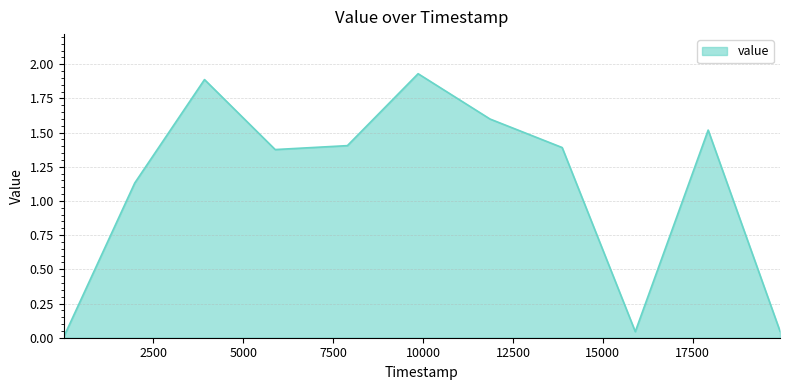

Reading left to right, list all the values displayed in this chart.

0.1	0.0	1.1	1.9	1.4	1.4	1.9	1.6	1.4	0.0	1.5	0.0